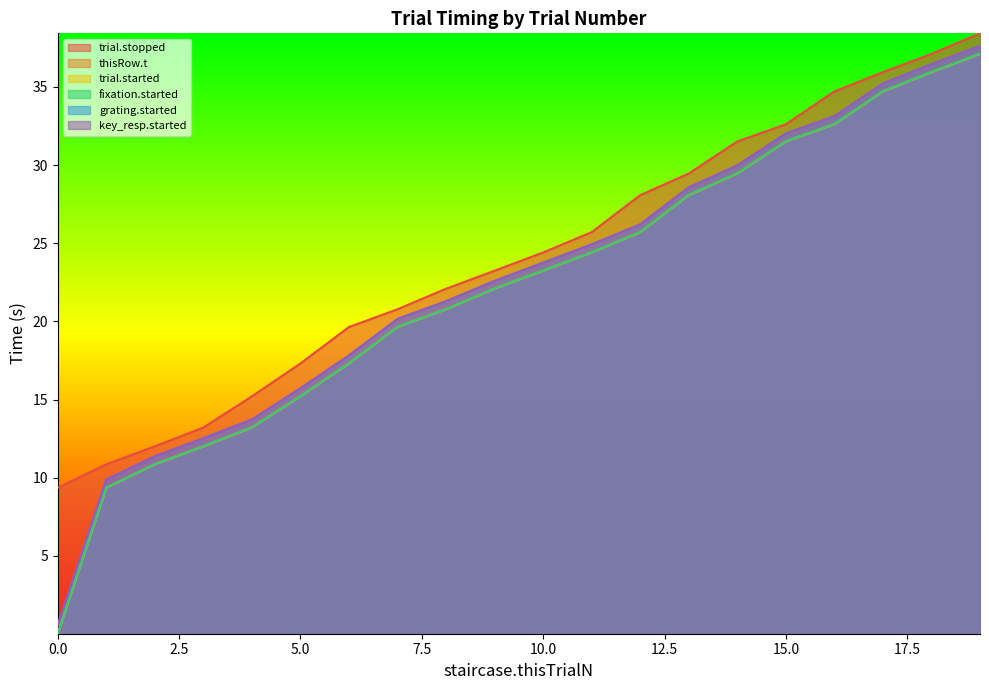

Reading left to right, what are all the values shown in this chart?

trial.stopped: 0=9.4	1=10.9	2=12.0	3=13.2	4=15.2	5=17.3	6=19.6	7=20.8	8=22.1	9=23.2	10=24.4	11=25.7	12=28.1	13=29.5	14=31.5	15=32.6	16=34.7	17=35.9	18=37.1	19=38.4
thisRow.t: 0=0.0	1=9.4	2=10.9	3=12.0	4=13.2	5=15.2	6=17.3	7=19.7	8=20.8	9=22.1	10=23.3	11=24.4	12=25.7	13=28.1	14=29.5	15=31.5	16=32.6	17=34.7	18=36.0	19=37.1
trial.started: 0=0.0	1=9.4	2=10.9	3=12.0	4=13.2	5=15.2	6=17.3	7=19.6	8=20.8	9=22.1	10=23.2	11=24.4	12=25.7	13=28.1	14=29.5	15=31.5	16=32.6	17=34.7	18=35.9	19=37.1
fixation.started: 0=0.0	1=9.4	2=10.9	3=12.0	4=13.2	5=15.2	6=17.3	7=19.7	8=20.8	9=22.1	10=23.3	11=24.4	12=25.7	13=28.1	14=29.5	15=31.5	16=32.6	17=34.7	18=36.0	19=37.1
grating.started: 0=0.6	1=9.9	2=11.4	3=12.5	4=13.7	5=15.7	6=17.8	7=20.2	8=21.3	9=22.6	10=23.8	11=24.9	12=26.2	13=28.6	14=30.0	15=32.0	16=33.1	17=35.2	18=36.5	19=37.6
key_resp.started: 0=0.6	1=9.9	2=11.4	3=12.5	4=13.7	5=15.7	6=17.8	7=20.2	8=21.3	9=22.6	10=23.8	11=24.9	12=26.2	13=28.6	14=30.0	15=32.0	16=33.1	17=35.2	18=36.5	19=37.6